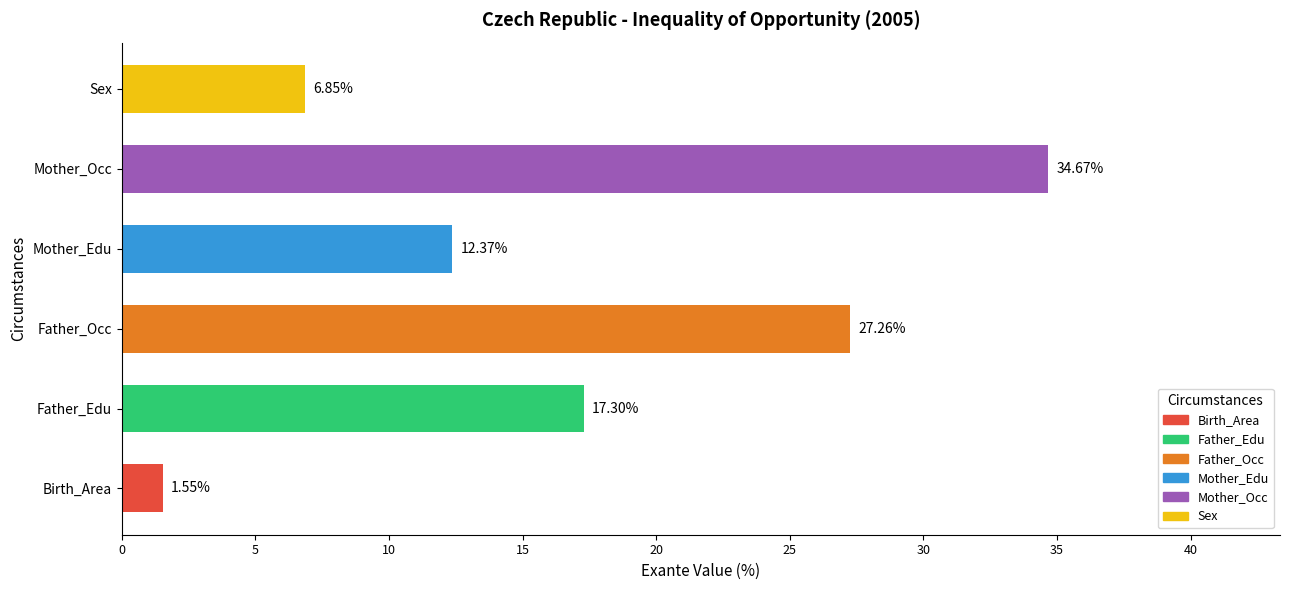

List the labels in order of value, largest first.

Mother_Occ, Father_Occ, Father_Edu, Mother_Edu, Sex, Birth_Area